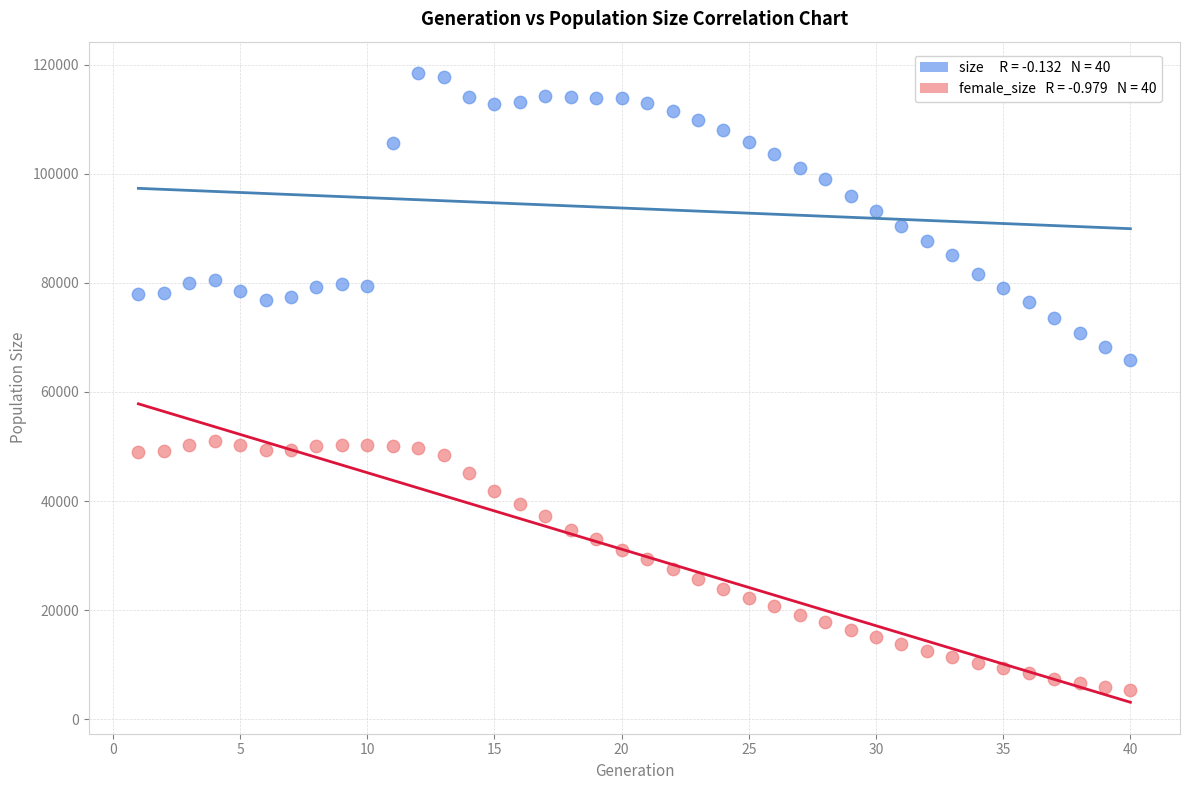

Across all data points, what is the range of X values (max minus min)?

39